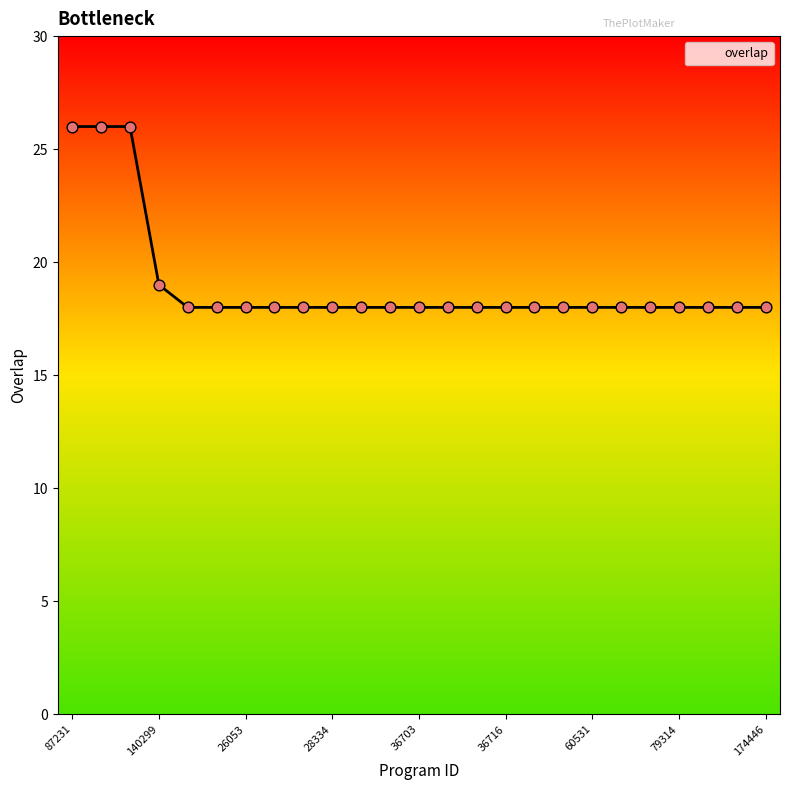

What is the difference between the maximum and minimum values?

8